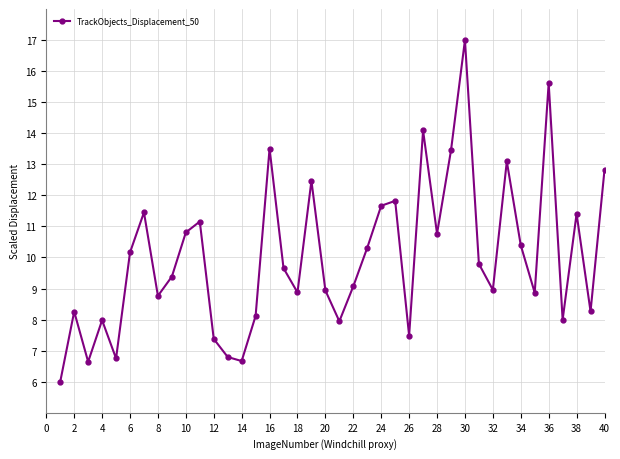

Count the number of categories in the chart.

40